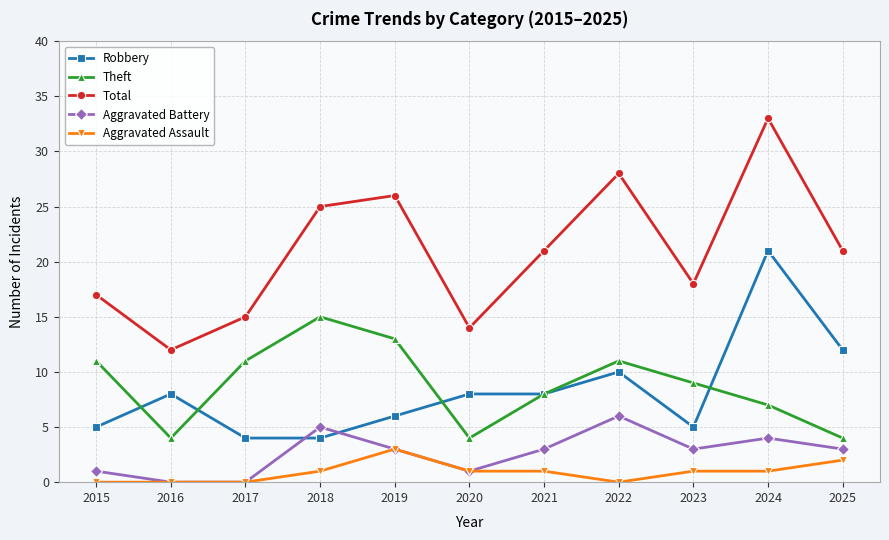

List the series in order of their peak value, highest first.

Total, Robbery, Theft, Aggravated Battery, Aggravated Assault